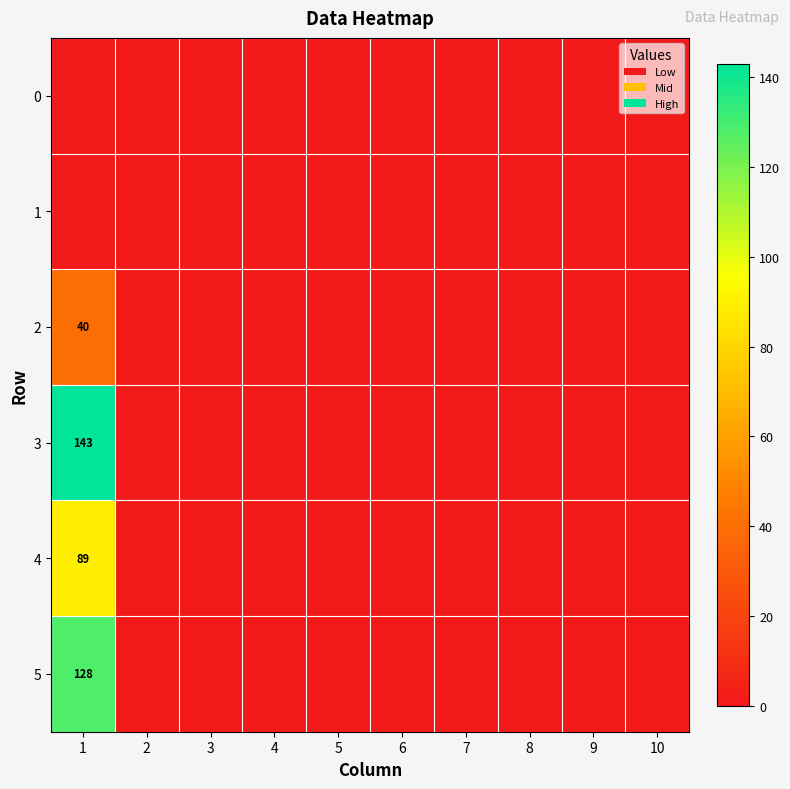

The value of 3 at 1 is 143. True or false?

True